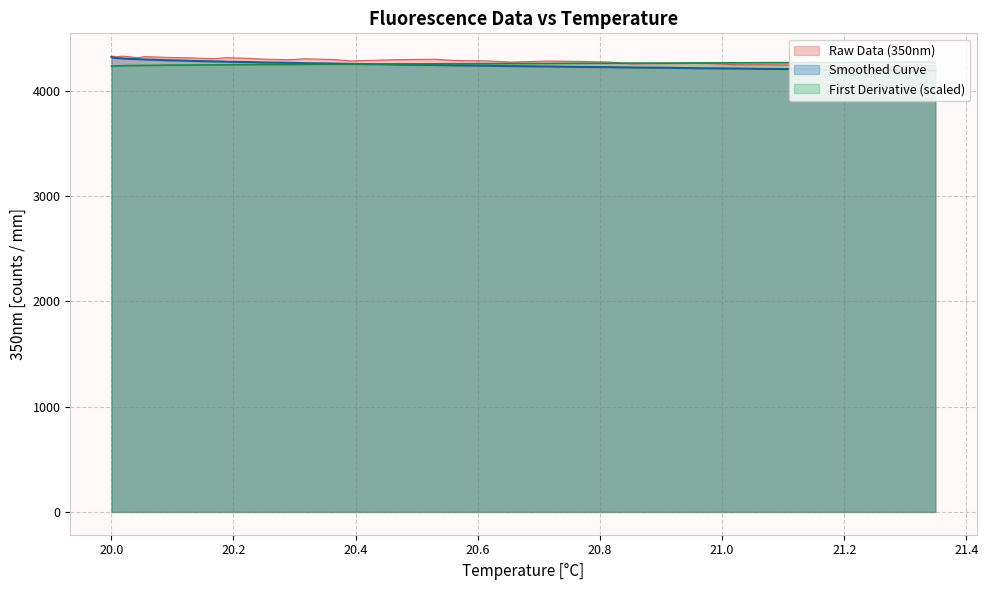

What is the maximum value shown in the chart?

4331.7